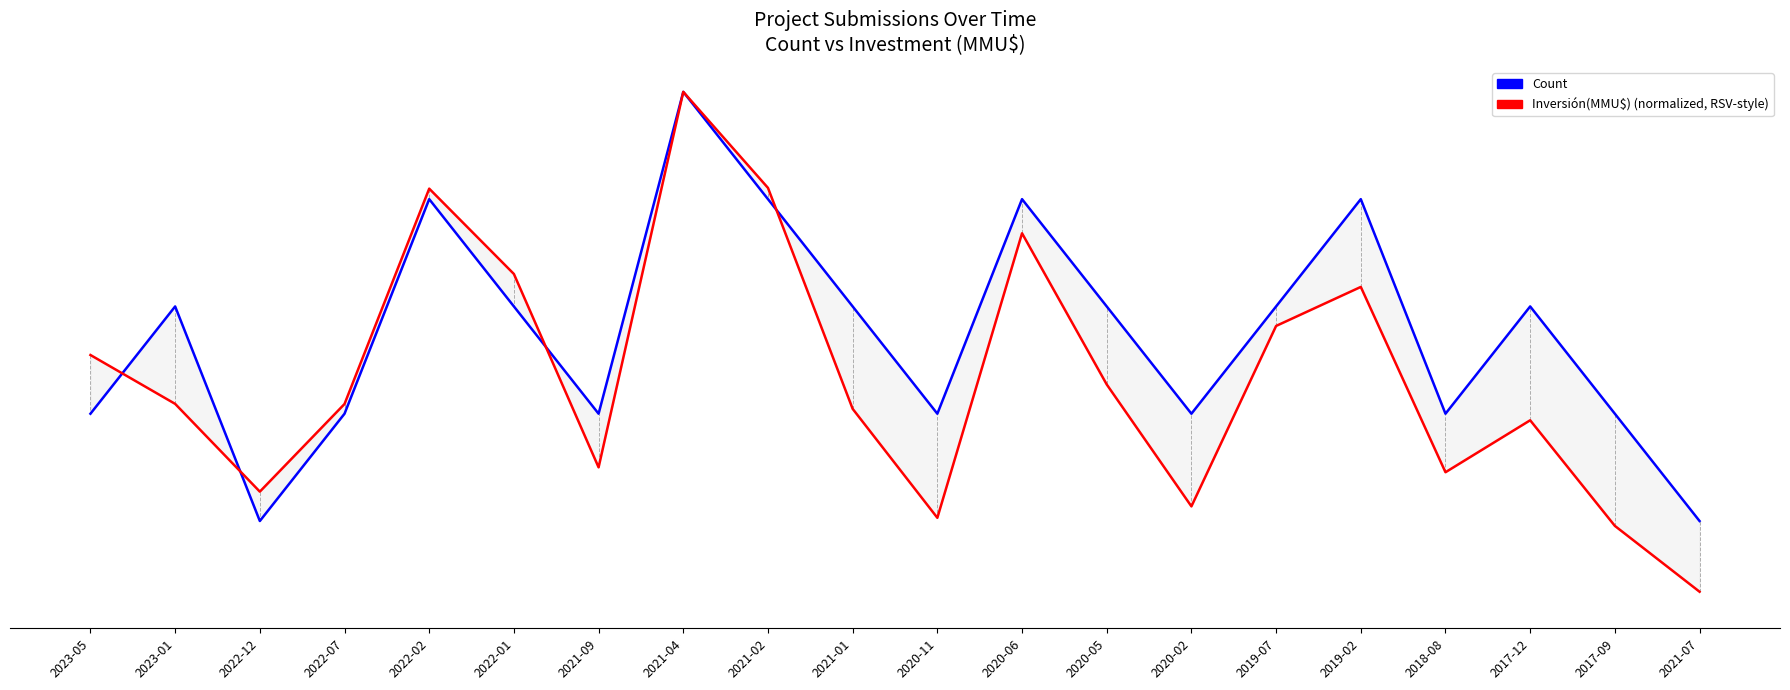

Between 2022-02 and 2017-12, which is larger?

2022-02